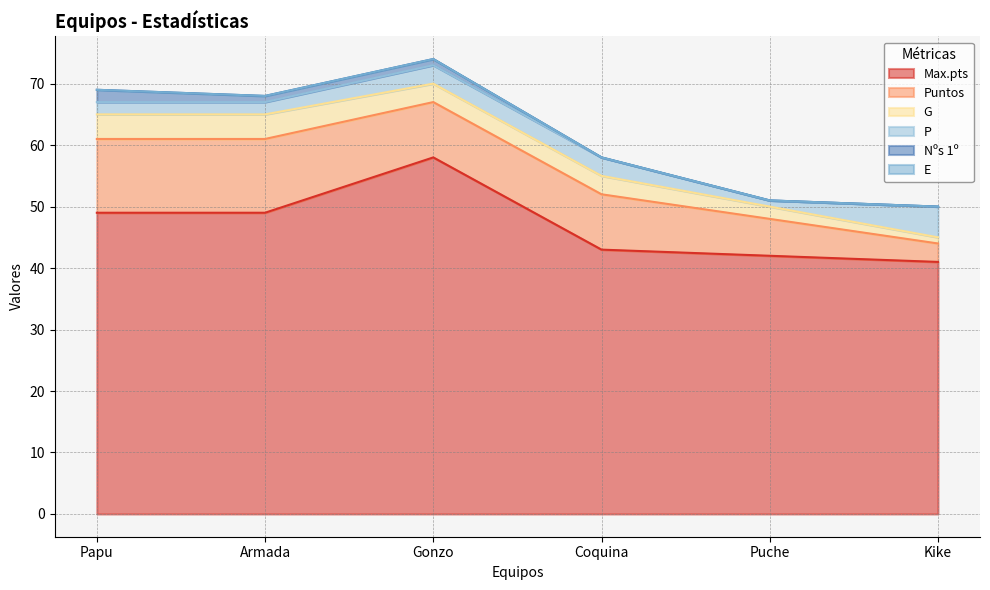

How many series are shown in this chart?

6